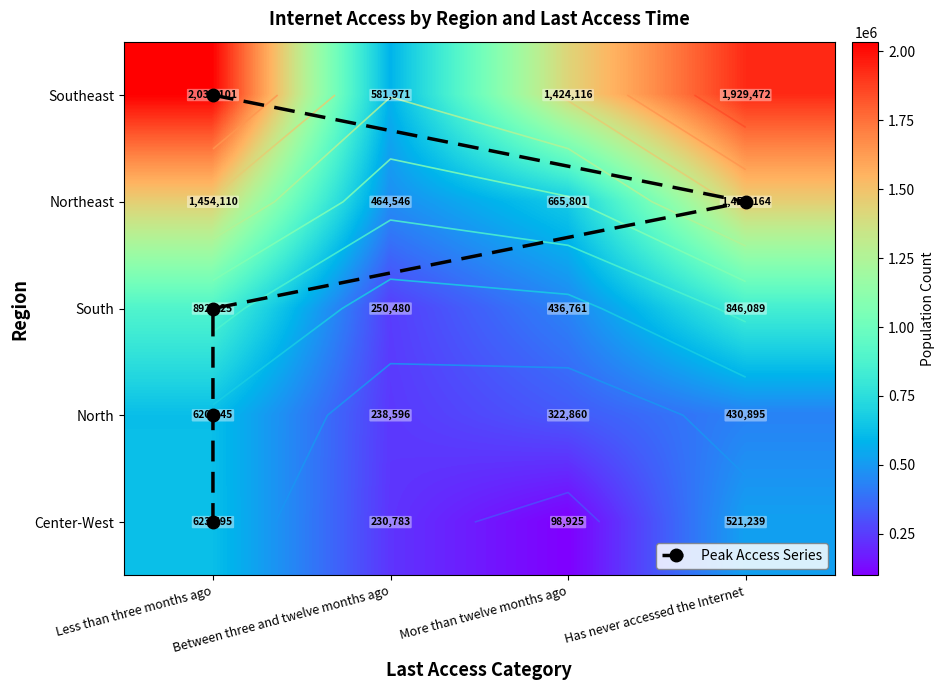

Which series has the largest total across all categories?

Southeast